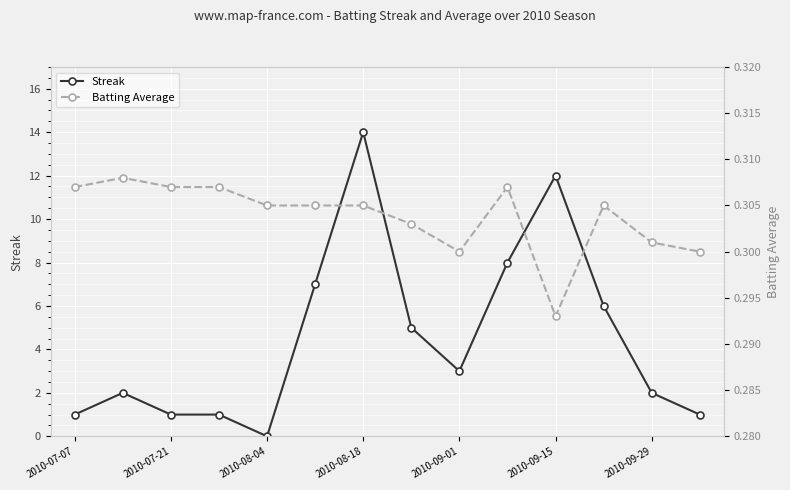

Which category has the highest value in the Streak series?

2010-08-18